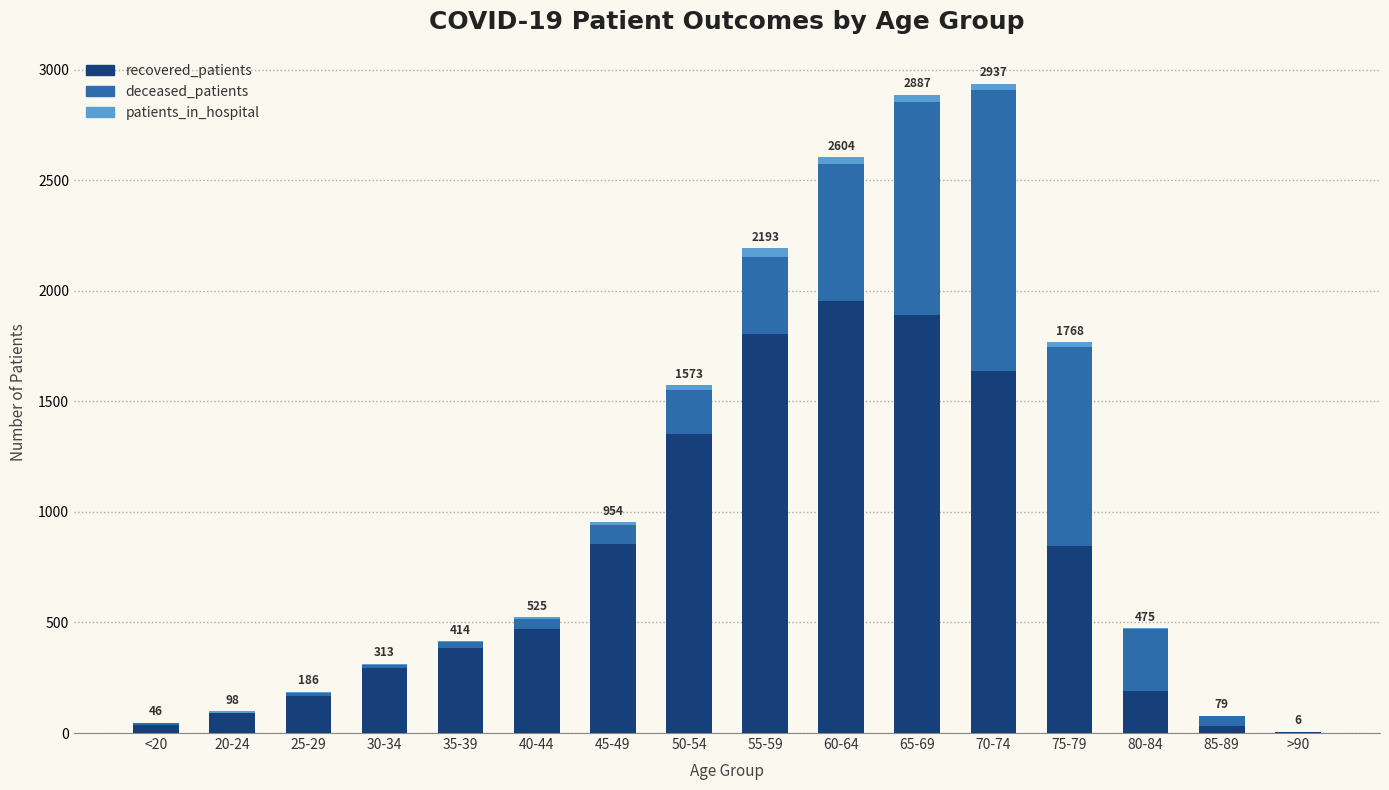

The value of recovered_patients at 50-54 is 1352. True or false?

True